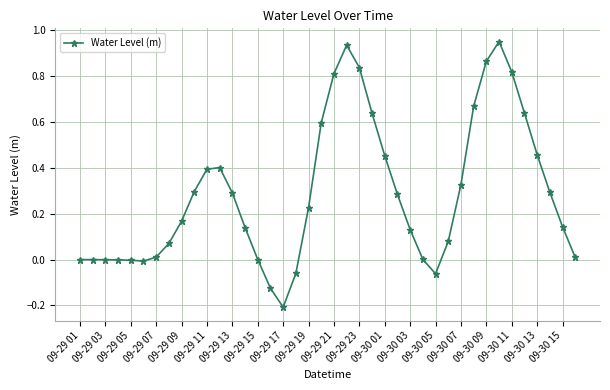

True or false: the data has more than 1 interior local peaks.

True